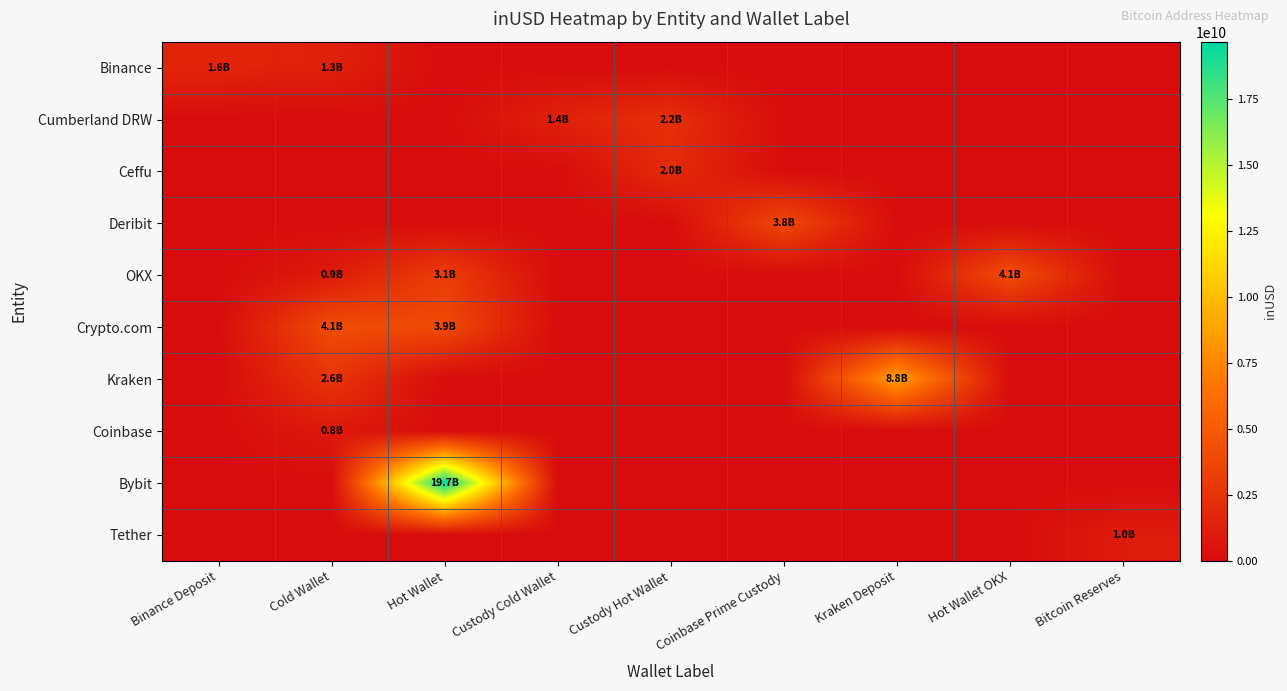

Rank the series by their maximum value, from lowest to highest.

Coinbase, Tether, Binance, Ceffu, Cumberland DRW, Deribit, Crypto.com, OKX, Kraken, Bybit